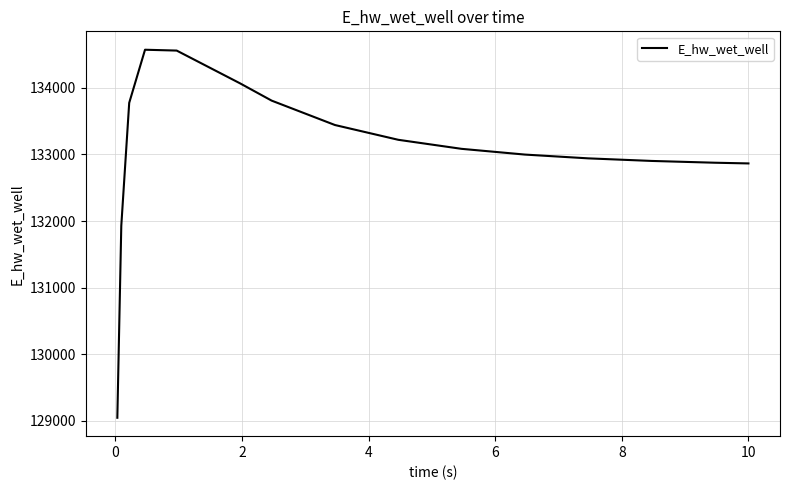

What is the minimum value shown in the chart?

129048.6